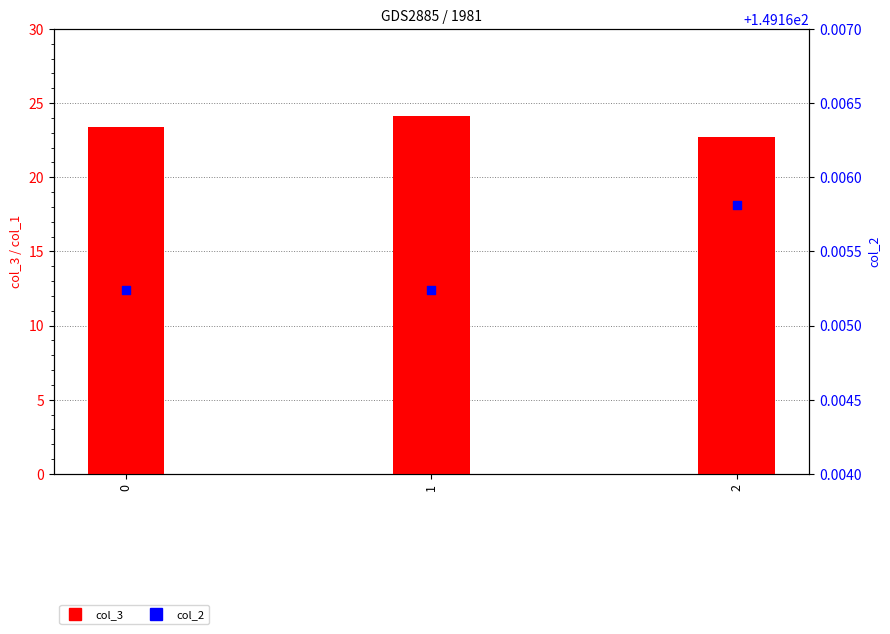

Which series has the widest spread of Y values?

col_3